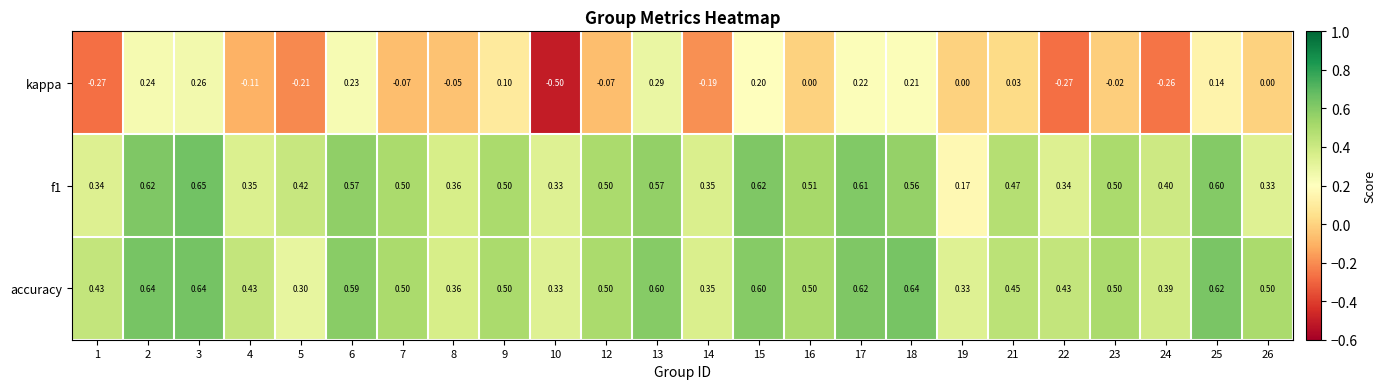

Which series changed the most between 4 and 22?

kappa